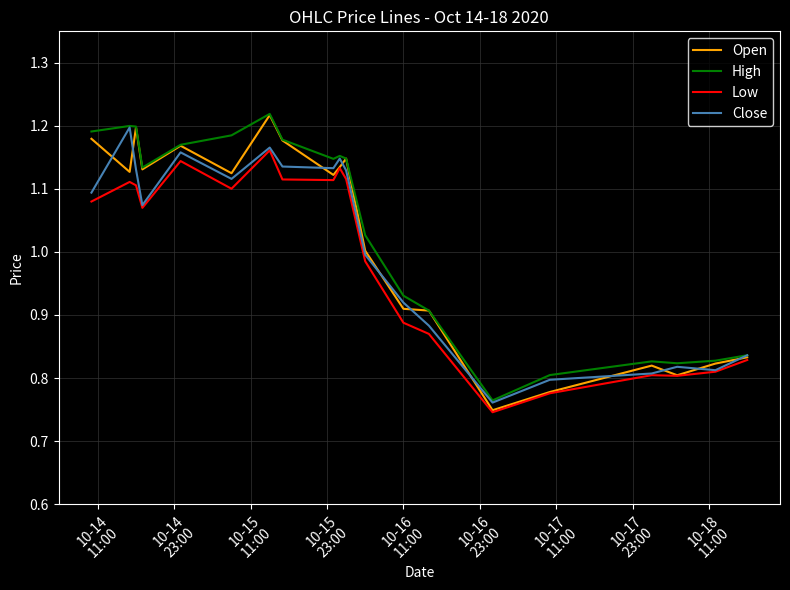

Which series has the widest spread of values?

Open